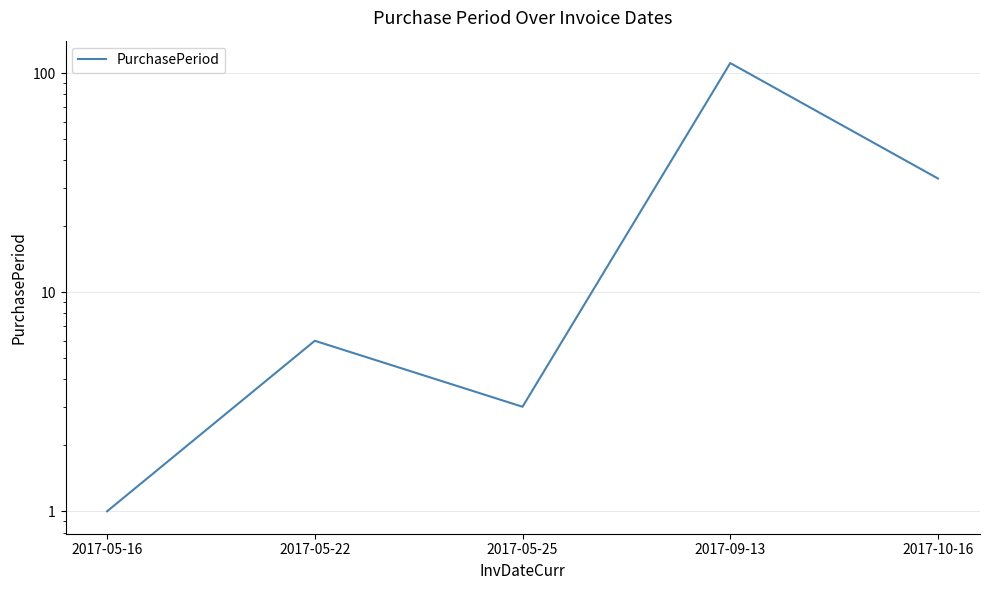

What is the minimum value shown in the chart?

1